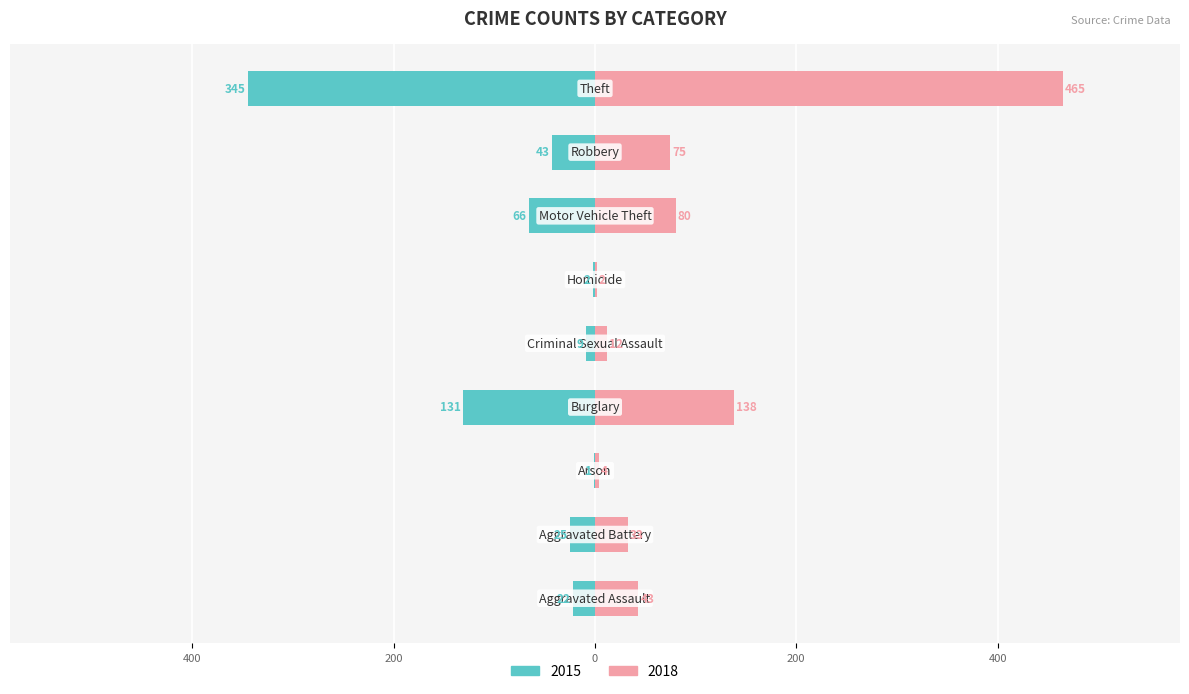

Rank the series by their average value, from lowest to highest.

2015, 2018